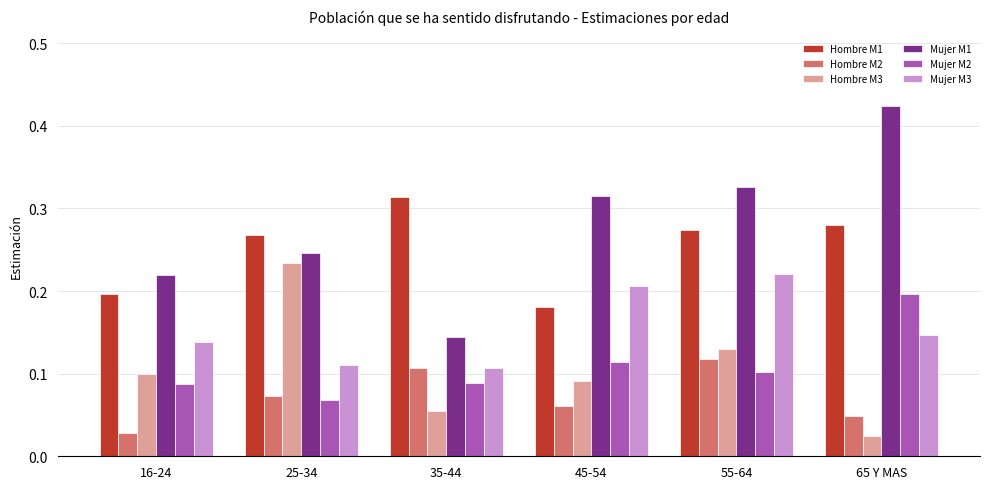

True or false: Hombre M1 has a value of 0.1 at 35-44.

False